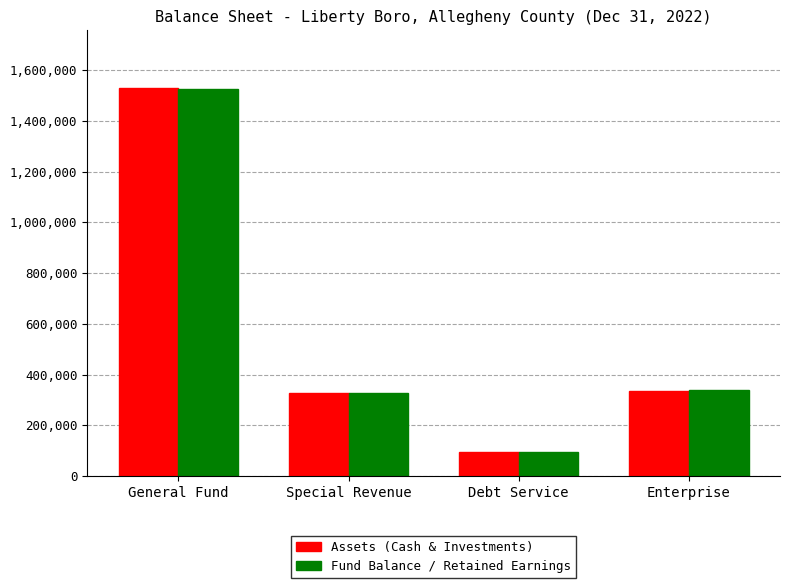

Is it true that Assets (Cash & Investments) equals 156204 at Debt Service?

False